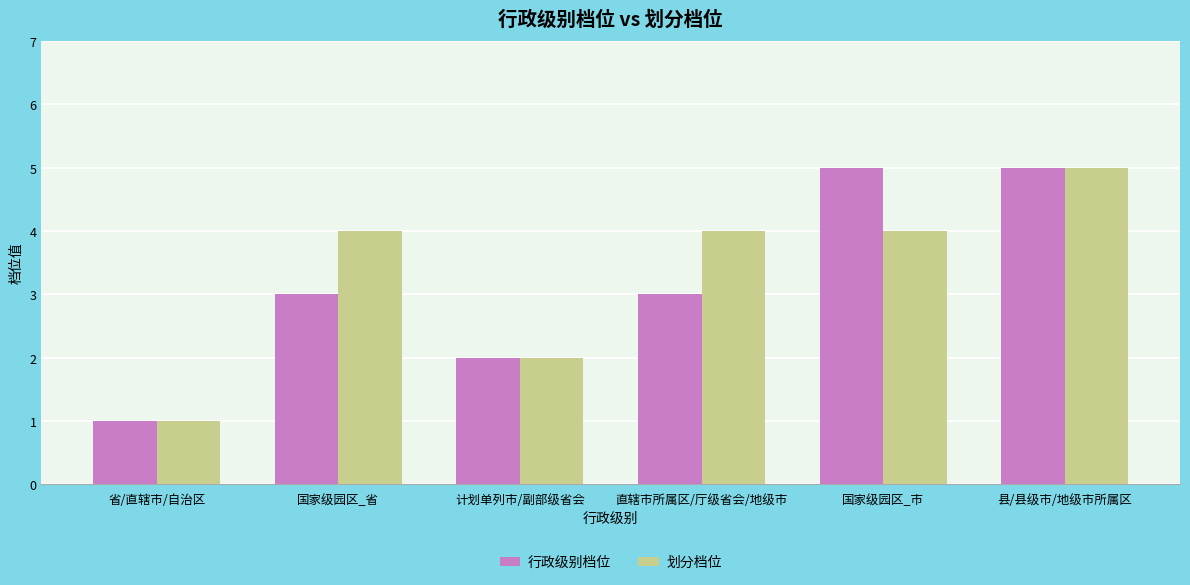

What is the average value of the 划分档位 series?

3